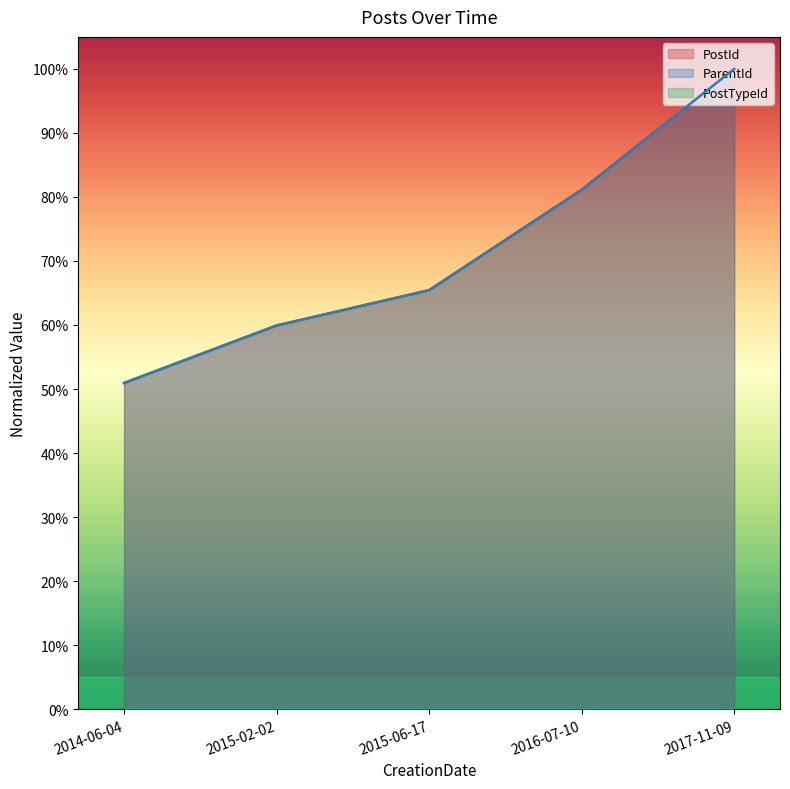

Which label corresponds to the smallest value in the chart?

2014-06-04